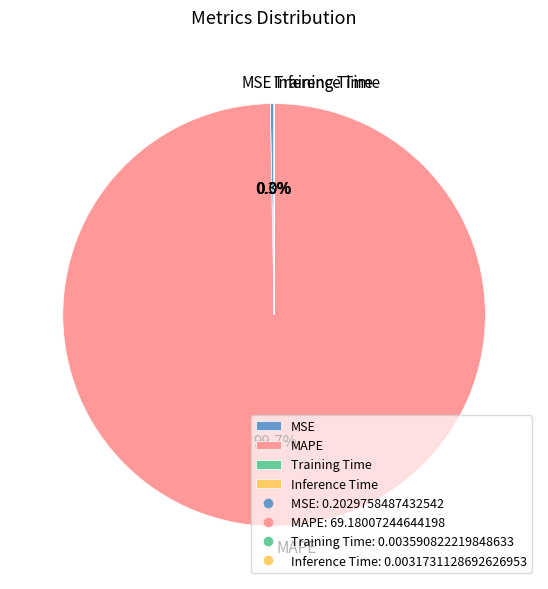

Does MAPE represent more than half of the total?

Yes